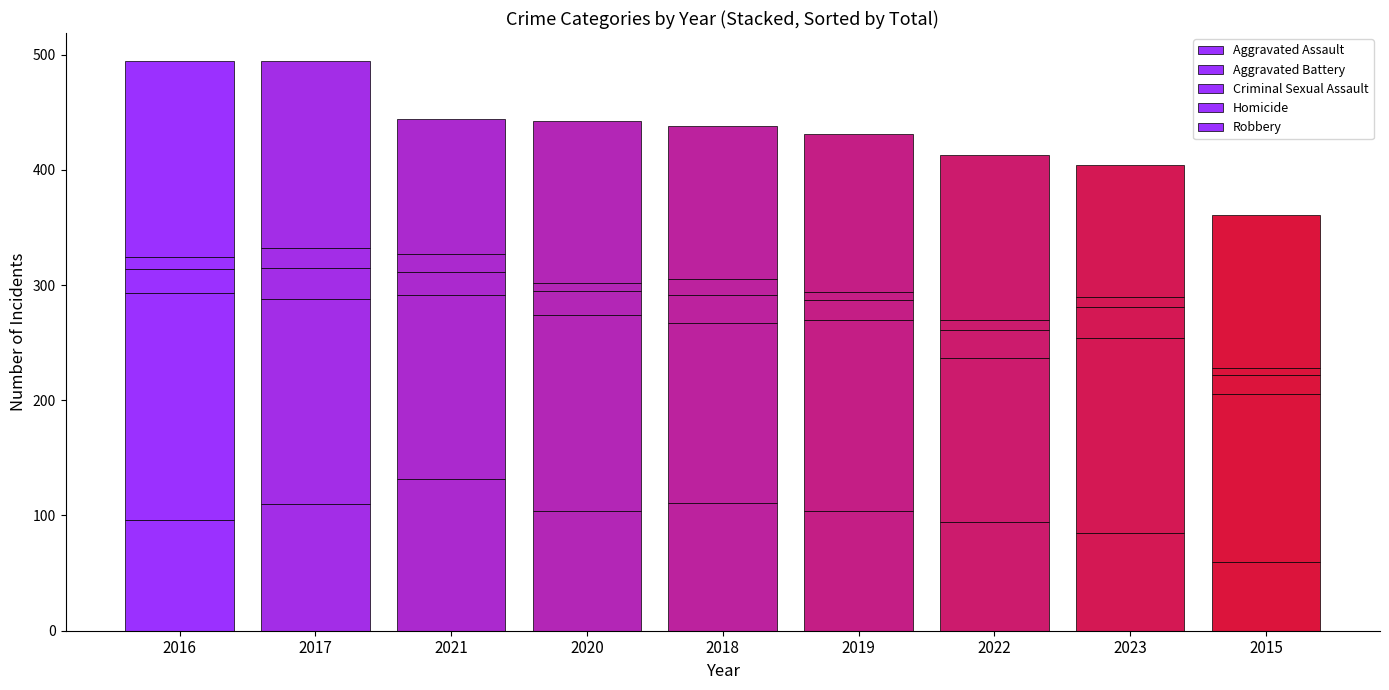

Does the chart contain any negative values?

No